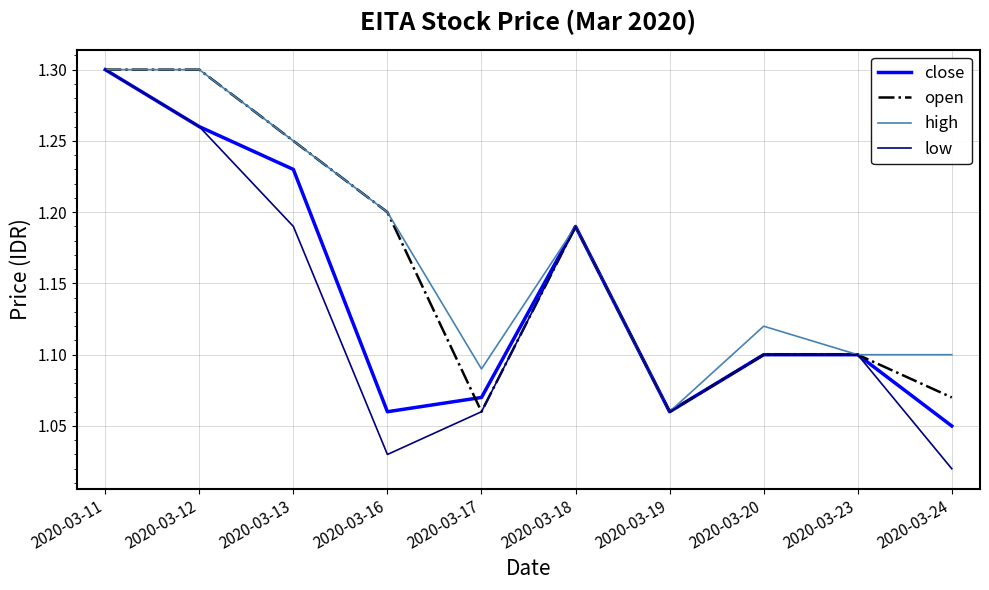

What is the total value across all series at 2020-03-20?

4.4